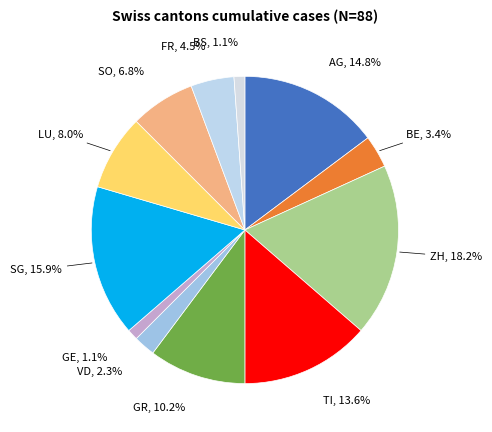

What is the largest slice in the pie chart?

ZH